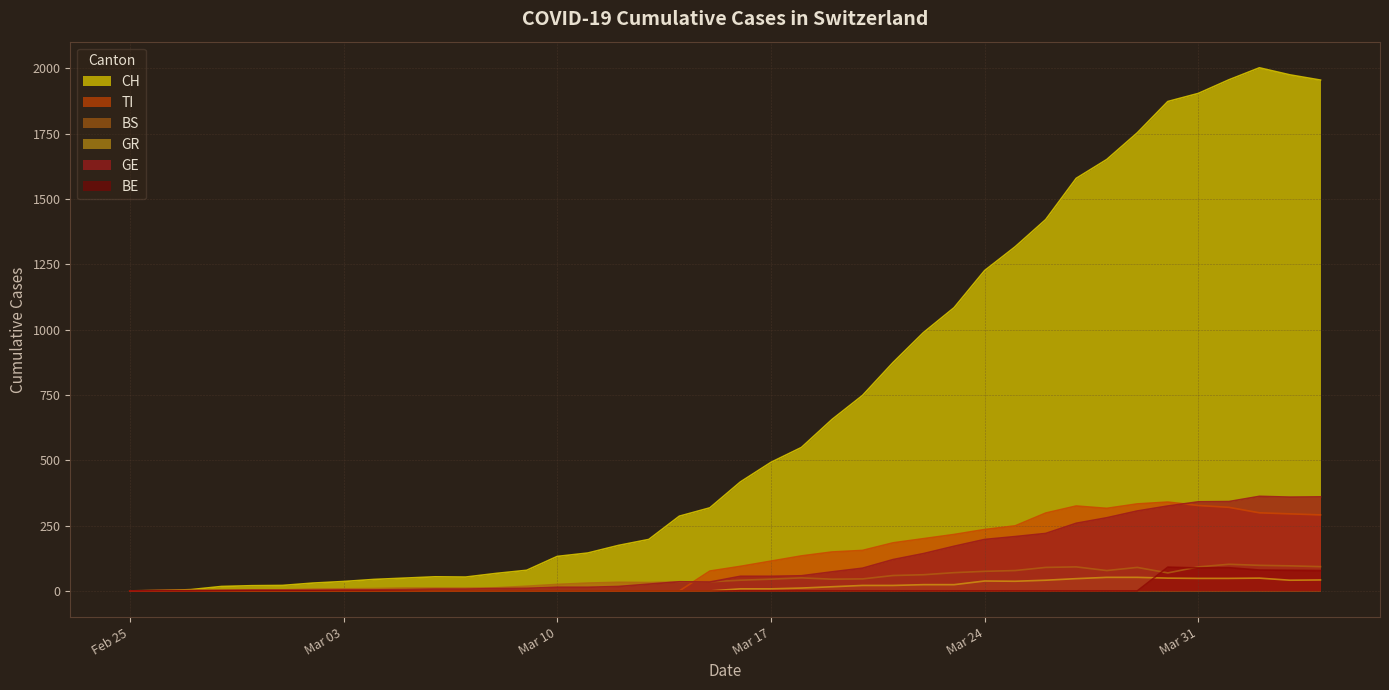

The TI series shows -228 at 2020-03-02. True or false?

False